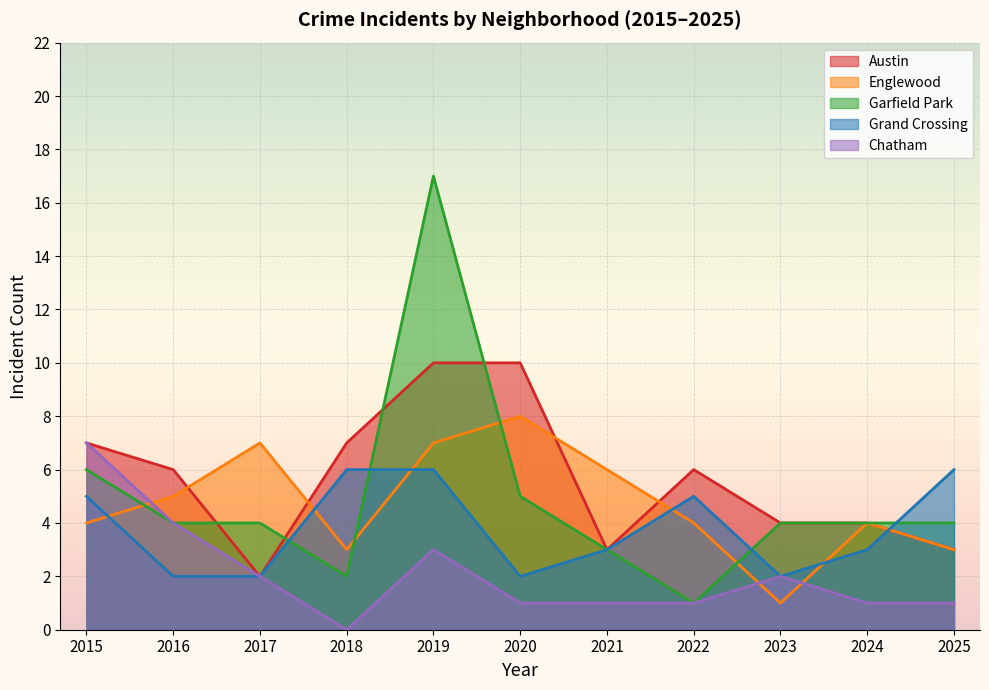

Between 2019 and 2025, which is larger?

2019